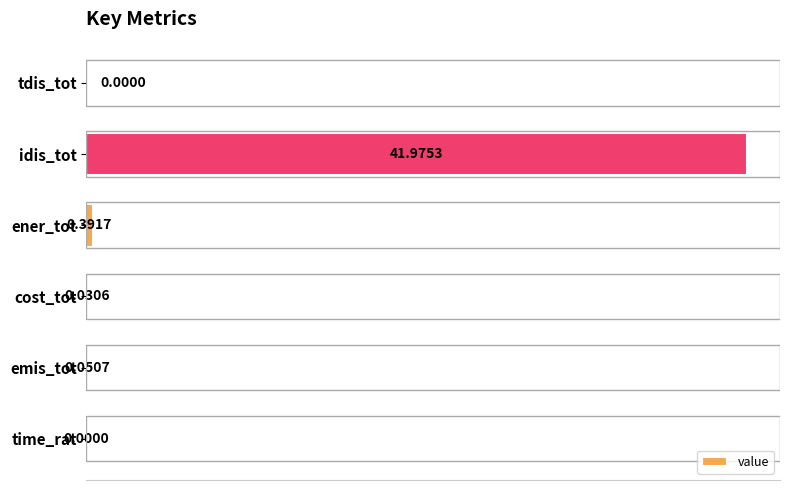

What is the sum of all values?

42.4